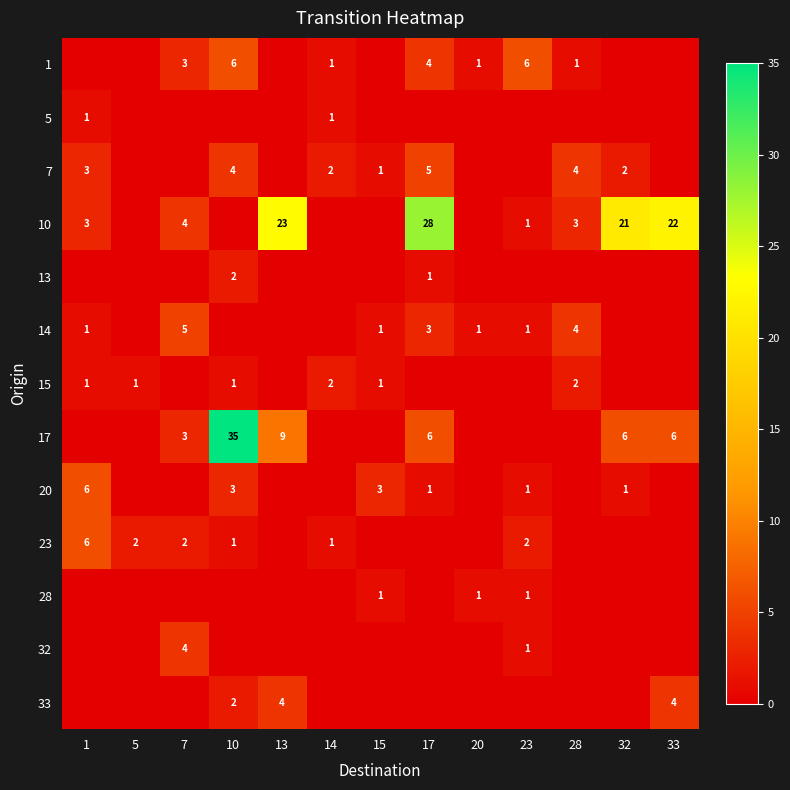

Is it true that 17 equals 6 at 17?

True